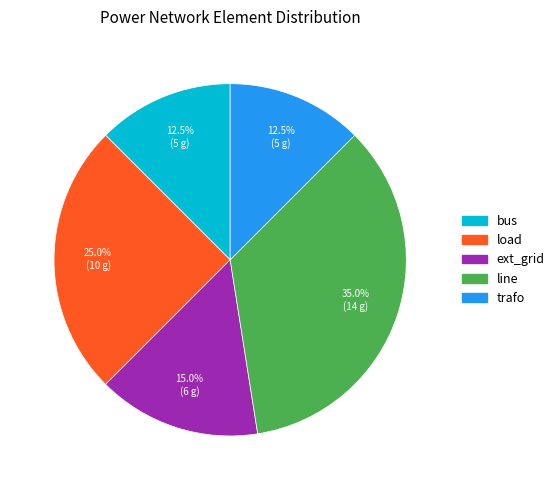

To the nearest percent, what portion does load represent?

25%